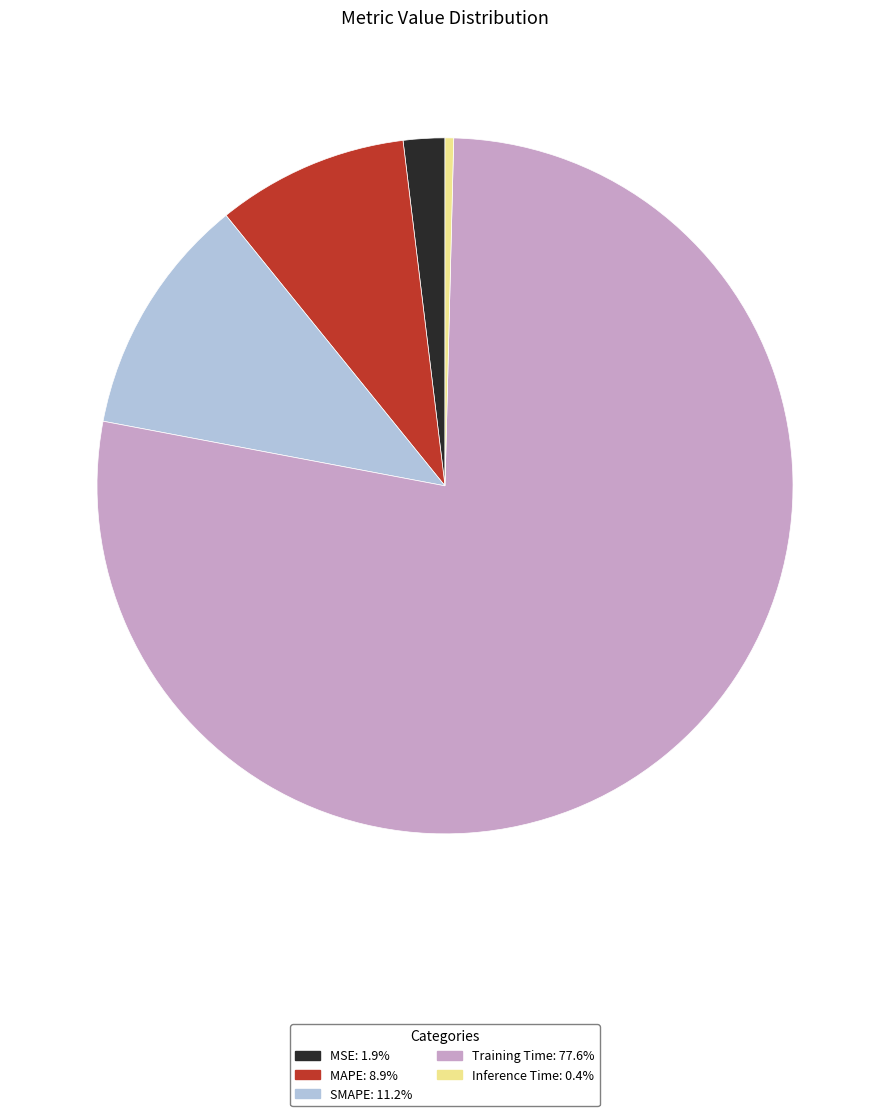

Which slice is the largest?

Training Time